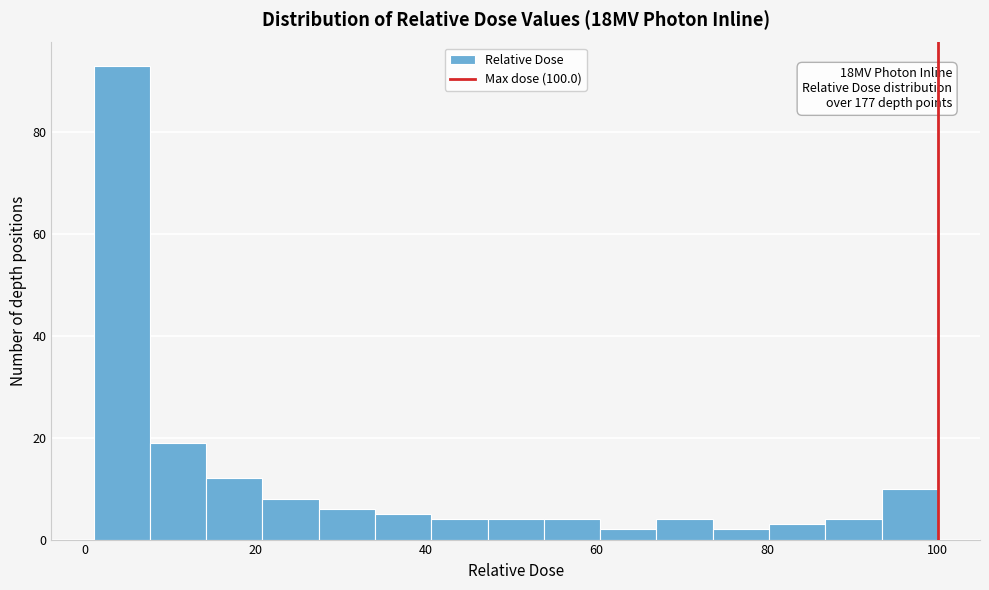

Around what value on the x-axis is the tallest bar? Give the approximate position of its centre, as read against the axis.

4